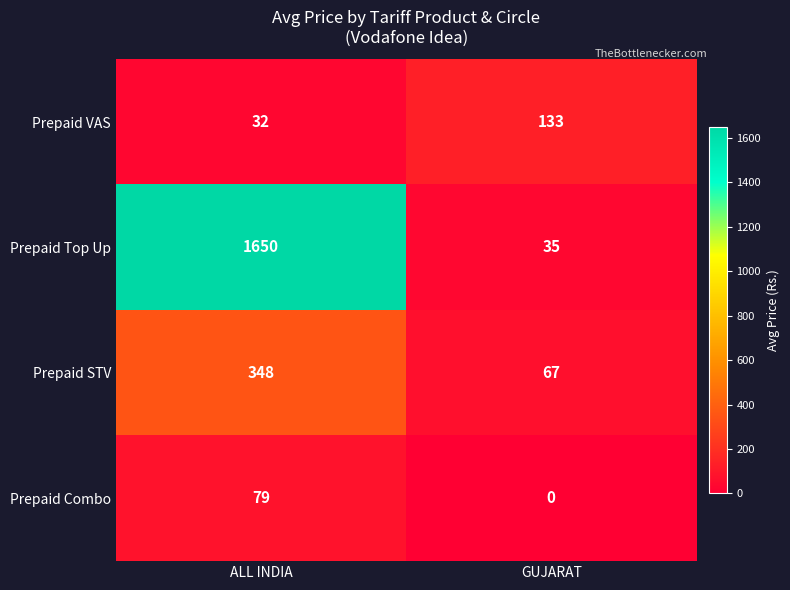

What is the spread (max minus min) of values at ALL INDIA?

1618